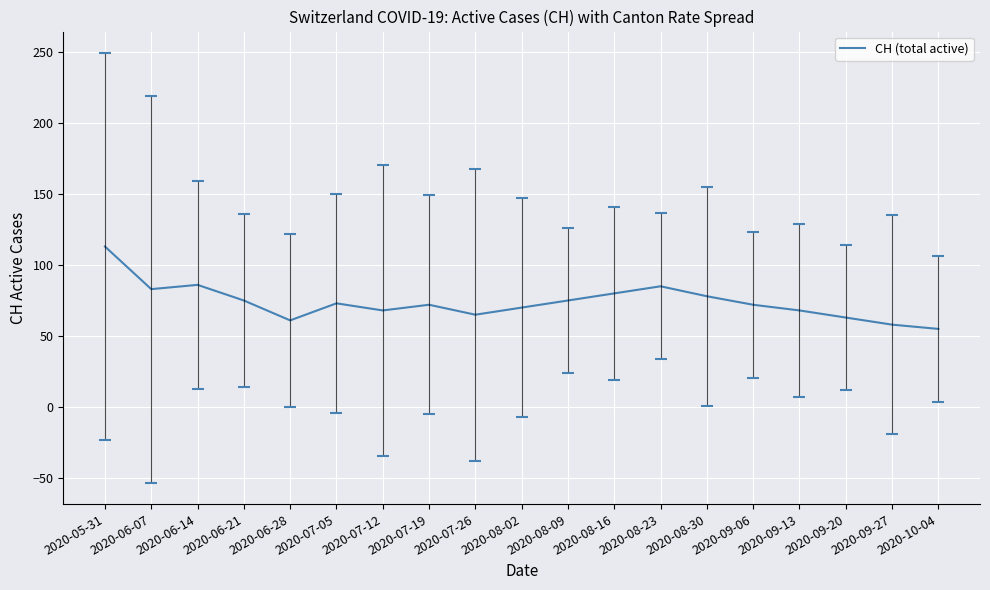

True or false: the data shows 78 at 2020-10-04.

False